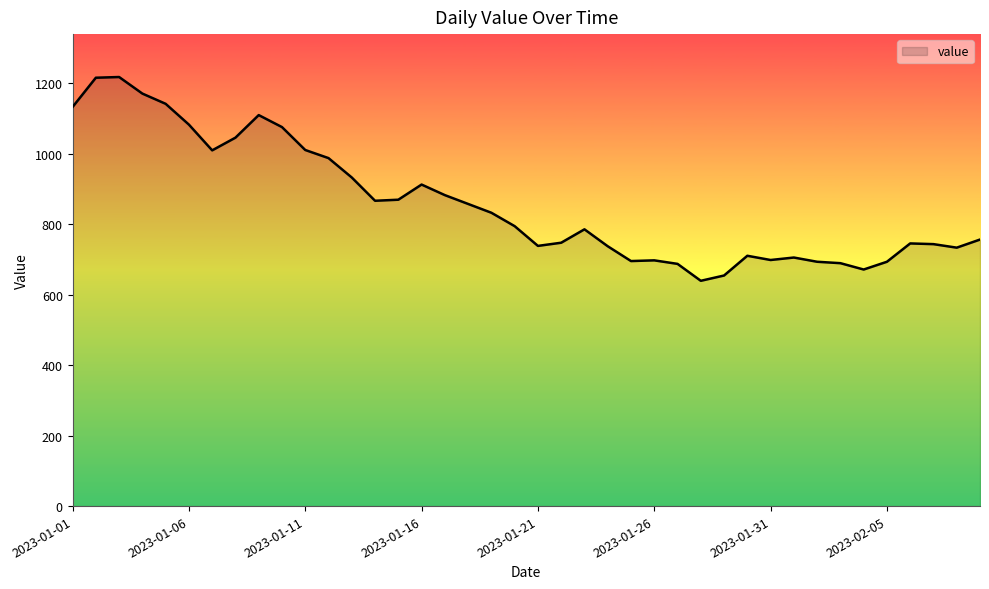

What is the greatest value displayed?

1217